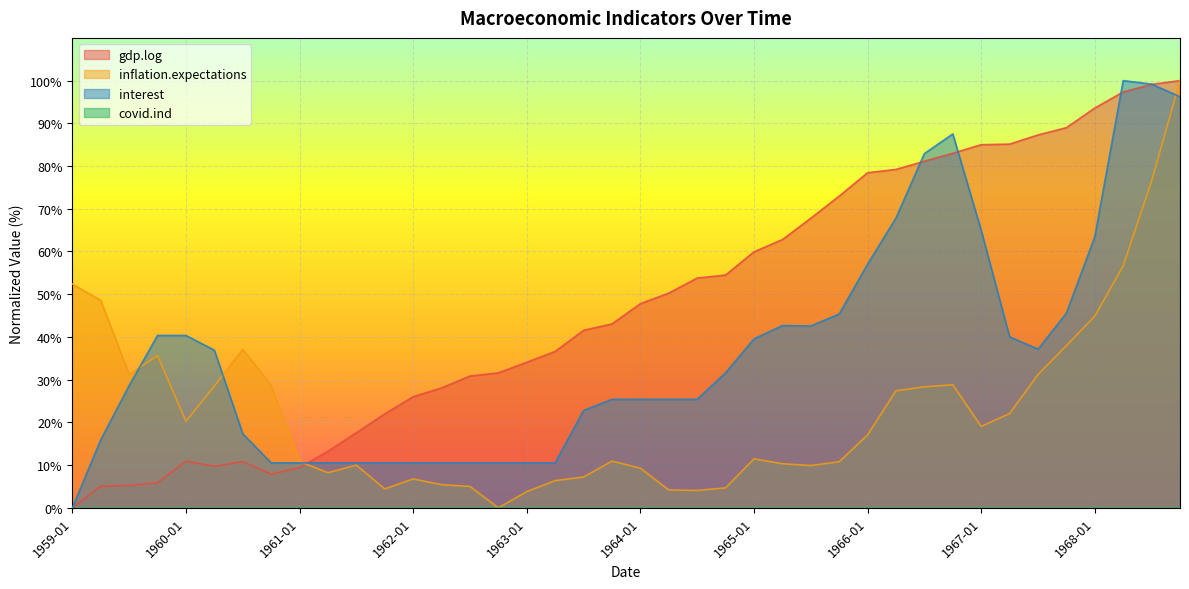

What is the label of the 18th point from the right?

1964-07